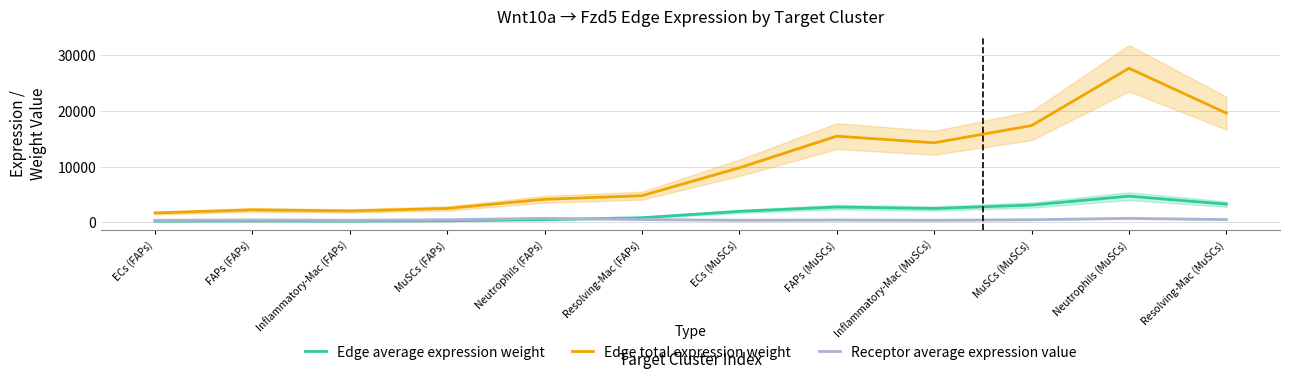

At FAPs (FAPs), list the series in order from smallest to largest.

Edge average expression weight, Receptor average expression value, Edge total expression weight